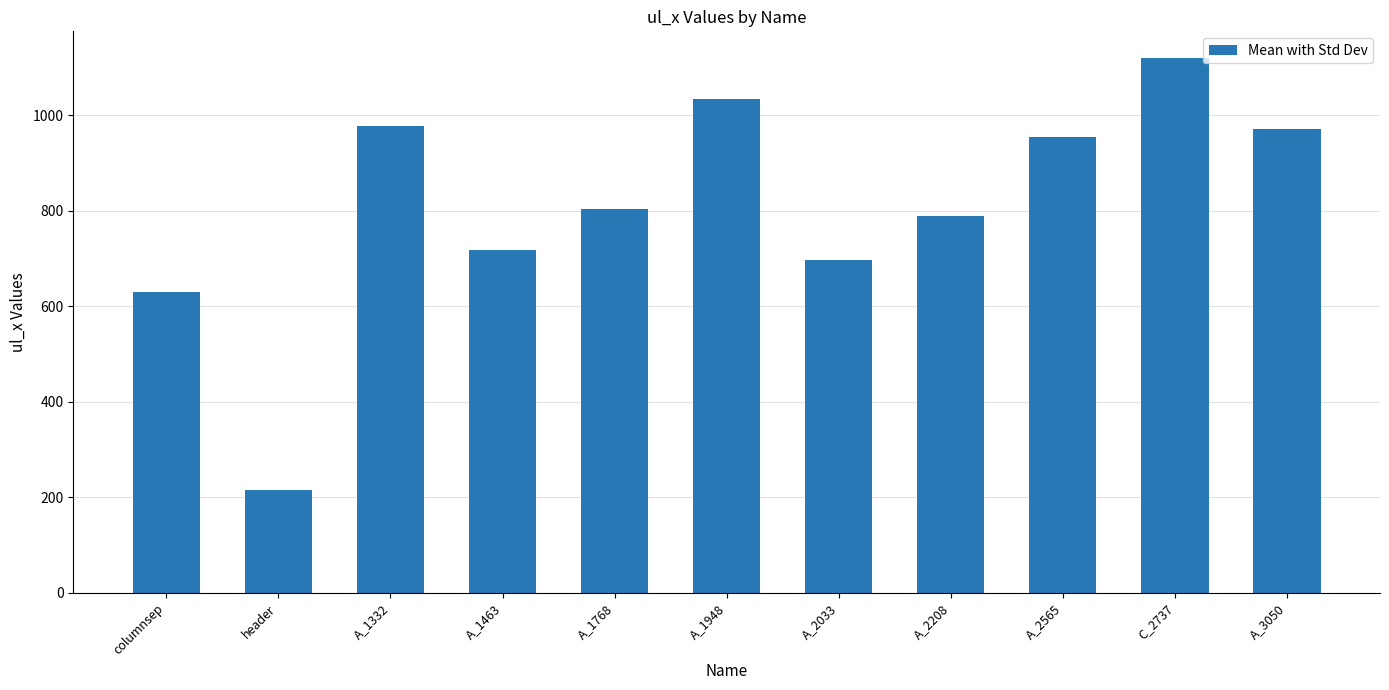

What is the value of the 9th bar from the left?

954